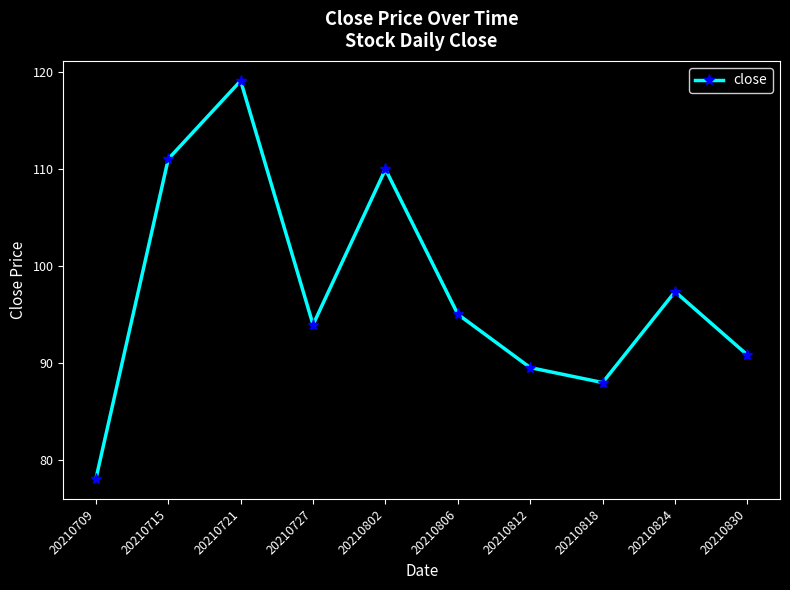

Read the value at 20210812.

89.5